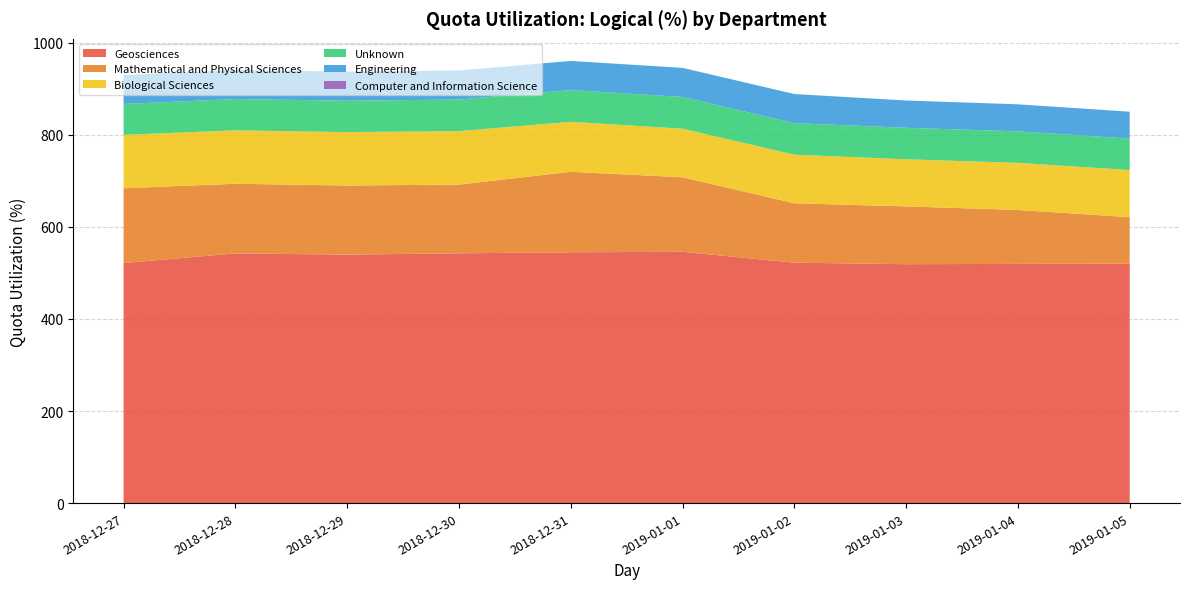

Reading left to right, extract all data points from this chart.

Geosciences: 521.5	542.5	539.8	542.6	544.9	546.0	522.3	519.0	519.7	520.2
Mathematical and Physical Sciences: 162.5	151.3	150.2	149.4	174.9	161.9	129.1	125.6	117.2	101.0
Biological Sciences: 116.0	116.0	116.1	116.1	108.6	105.5	105.6	102.3	102.4	102.4
Unknown: 67.2	68.0	68.2	68.7	69.0	68.9	68.5	68.4	68.4	68.2
Engineering: 63.1	63.2	63.2	63.2	63.3	63.2	63.2	59.3	58.7	58.5
Computer and Information Science: 0.0	0.0	0.0	0.0	0.0	0.0	0.0	0.0	0.0	0.0